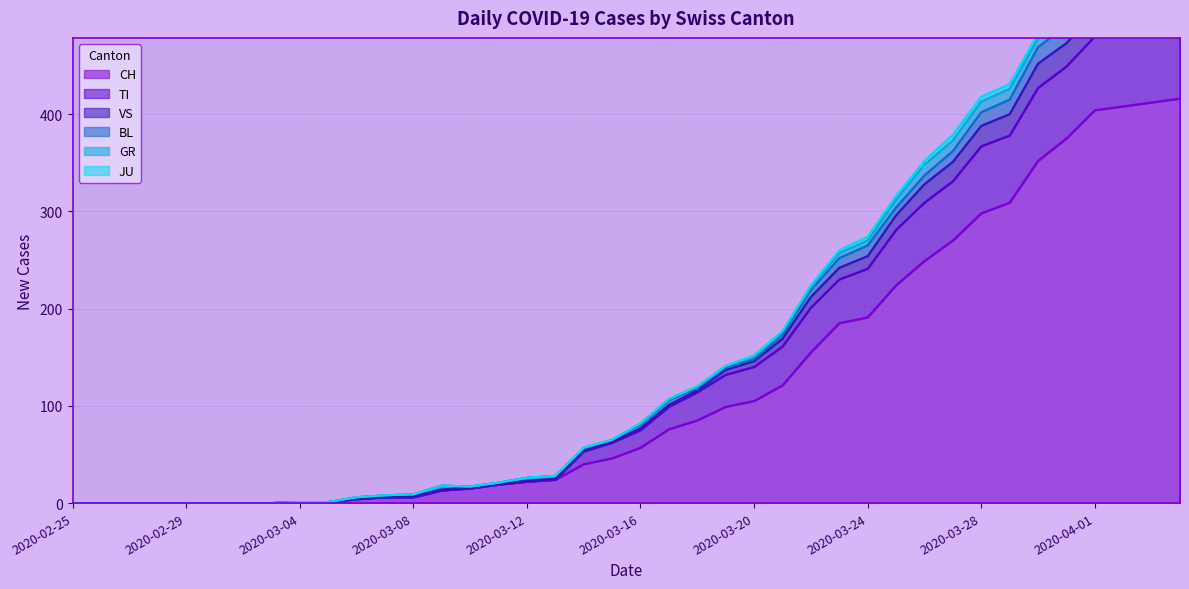

What is the highest value of the CH series?

416